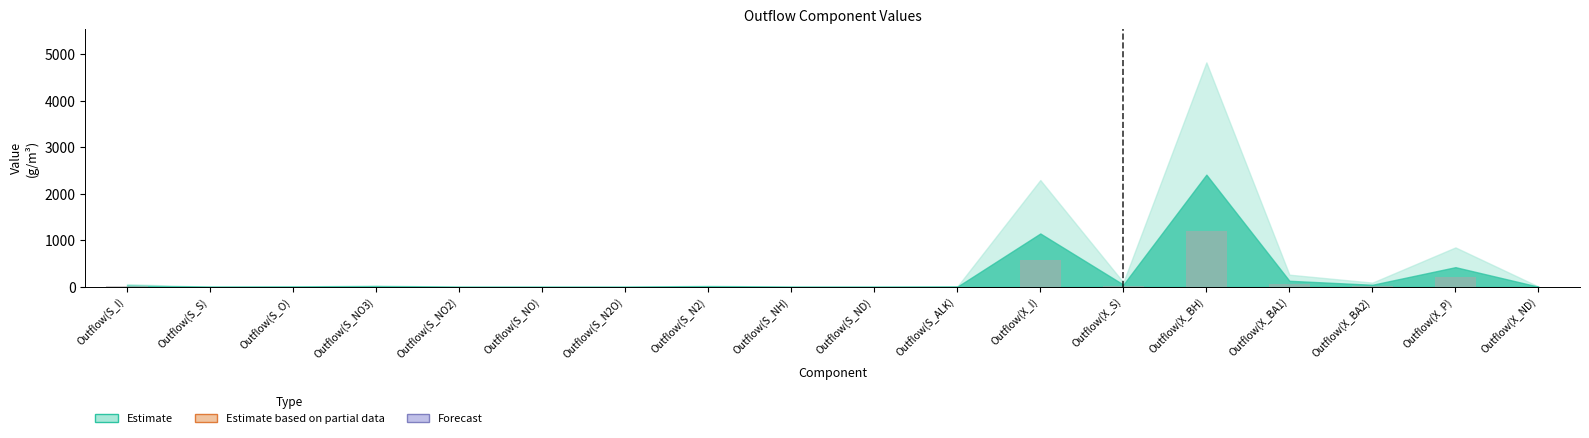

What value does the data have at Outflow(X_I)?

573.6